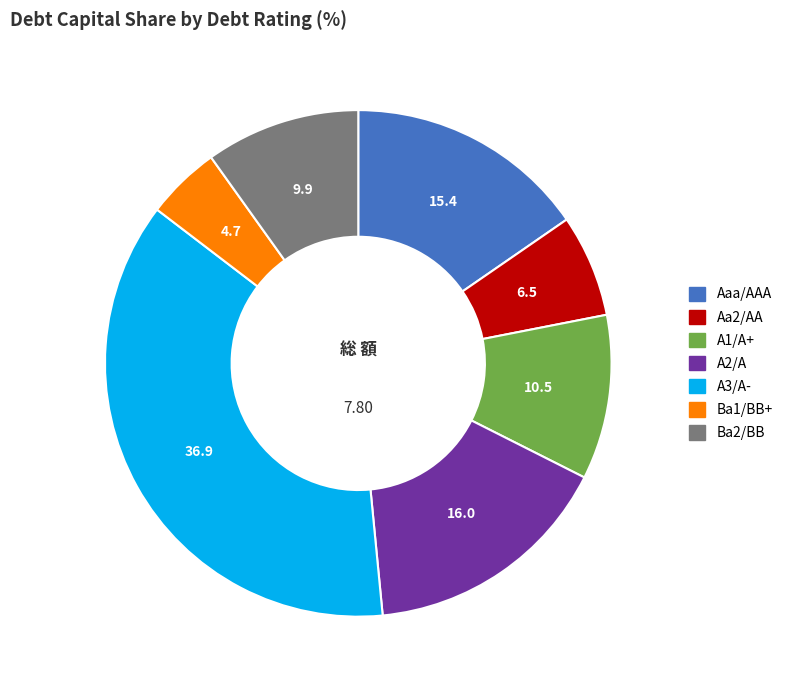

Approximately how many times larger is the value at A3/A- compared to A1/A+?

3.5